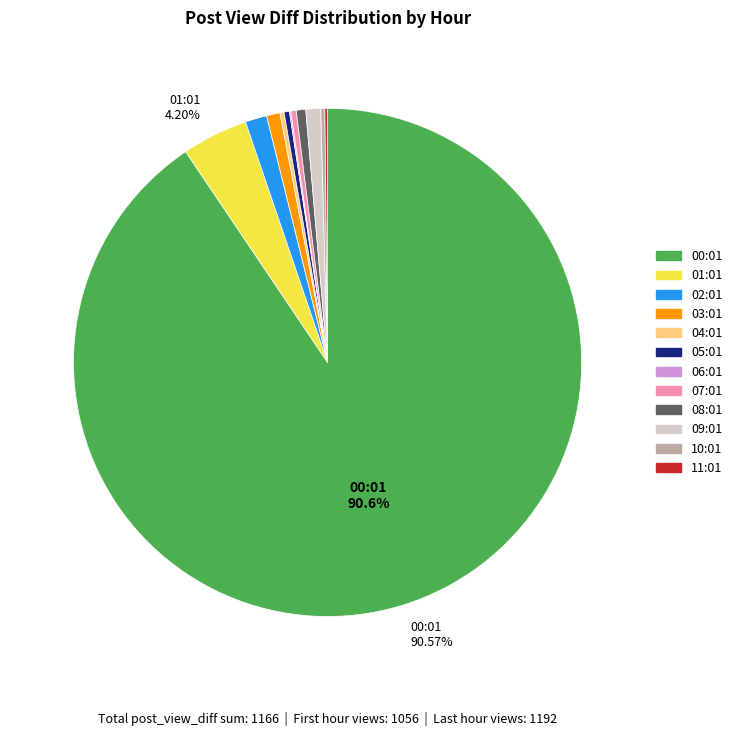

Is there a majority slice in this chart?

Yes